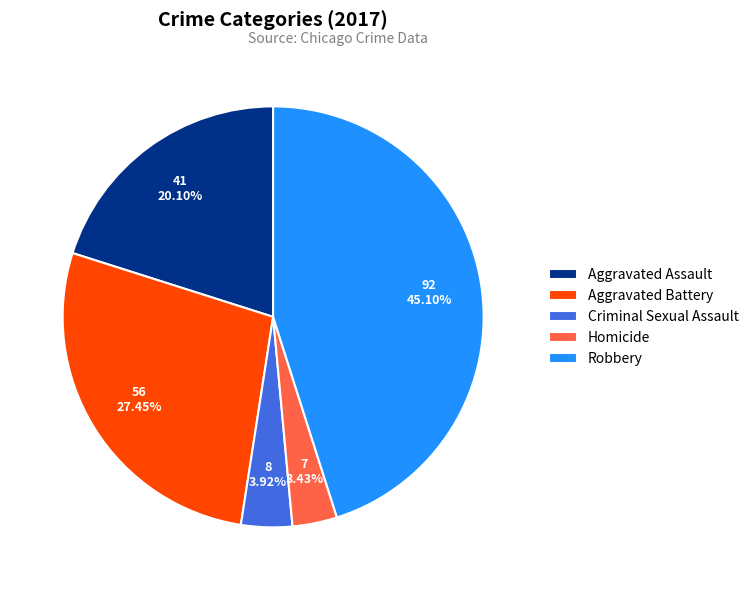

Is there any slice that represents more than half of the pie?

No